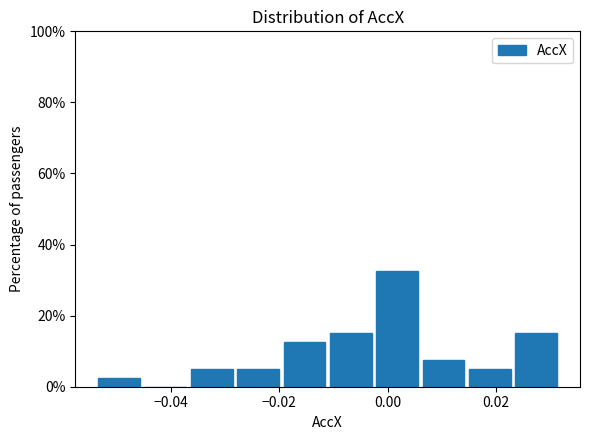

How tall is the bar that spans -0.036 to -0.028 on the x-axis? Neither the bar edges nor the heights are printed on the chart, so give them approximately, as read against the axes.

6